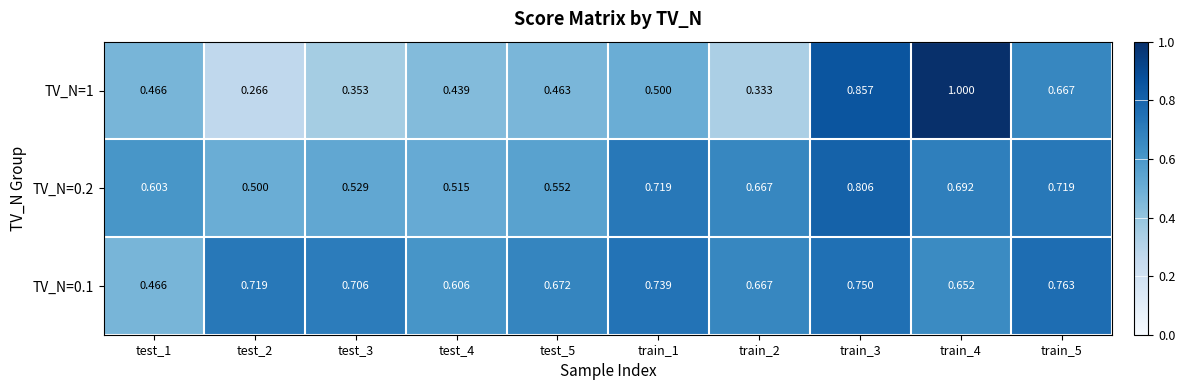

Rank the series at test_1 from highest to lowest value.

TV_N=0.2, TV_N=1, TV_N=0.1